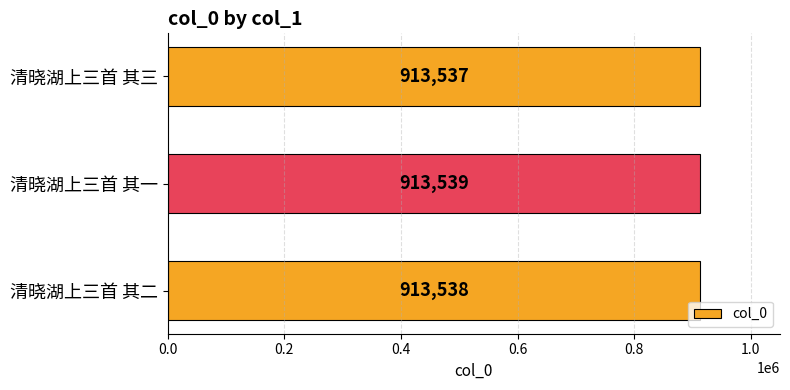

At which category does the chart reach its minimum across all series?

清晓湖上三首 其三